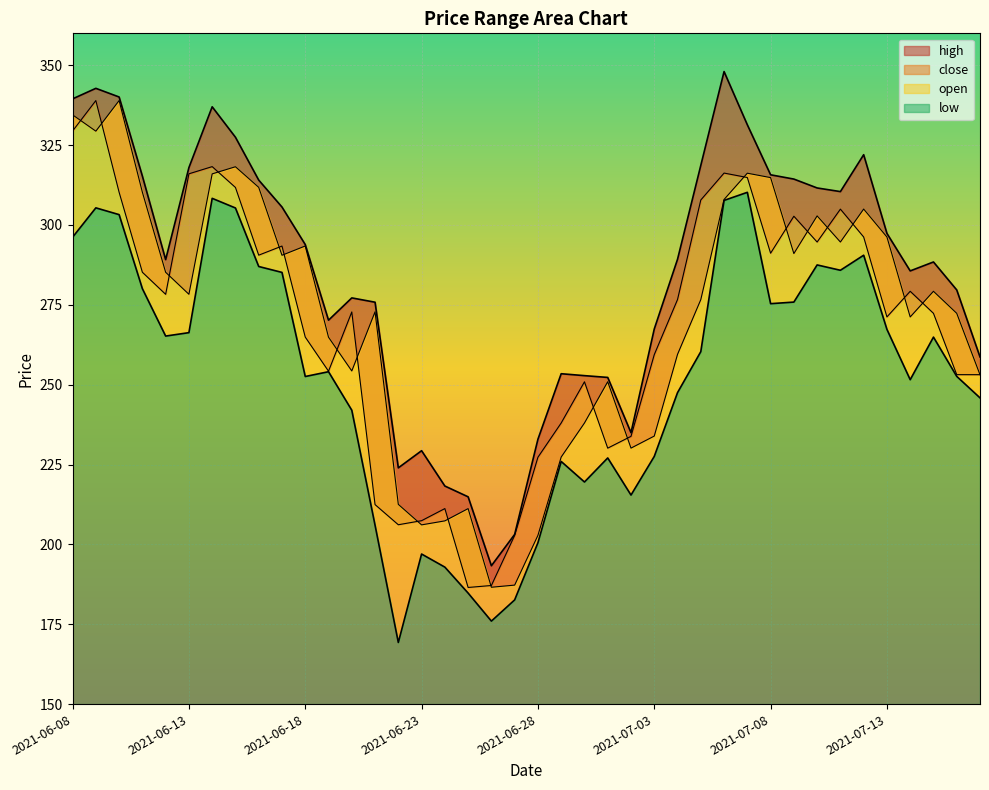

Reading left to right, list all the values displayed in this chart.

high: 339.5	342.8	340.1	315.3	289.1	318.0	337.0	327.5	314.1	305.6	293.9	270.2	277.2	275.8	224.0	229.3	218.3	214.9	193.3	203.1	232.9	253.4	252.8	252.3	235.0	267.4	289.3	318.7	348.0	331.4	315.7	314.4	311.6	310.4	322.0	297.4	285.6	288.4	279.7	258.7
close: 329.4	338.9	310.2	285.2	278.3	316.0	318.3	311.8	290.6	293.4	264.9	254.2	272.8	212.5	206.2	207.4	211.2	186.5	187.1	202.8	227.3	238.0	250.9	230.1	233.8	259.4	276.7	307.8	316.2	314.9	291.2	302.7	294.7	305.0	296.2	271.2	279.2	272.3	253.1	253.1
open: 334.5	329.4	338.9	310.2	285.2	278.3	316.0	318.2	311.8	290.5	293.4	264.9	254.3	272.8	212.5	206.1	207.4	211.2	186.6	187.2	202.8	227.3	238.0	250.9	230.1	233.9	259.5	276.6	308.0	316.2	314.8	291.1	302.8	294.7	305.0	296.2	271.2	279.2	272.3	253.1
low: 296.2	305.4	303.2	280.1	265.2	266.3	308.3	305.3	287.0	285.1	252.6	254.1	242.0	206.0	169.3	197.0	192.9	184.8	176.0	182.6	200.5	226.0	219.5	227.1	215.4	227.5	247.5	260.3	307.7	310.2	275.4	275.9	287.5	285.8	290.5	267.3	251.6	264.9	252.6	245.9